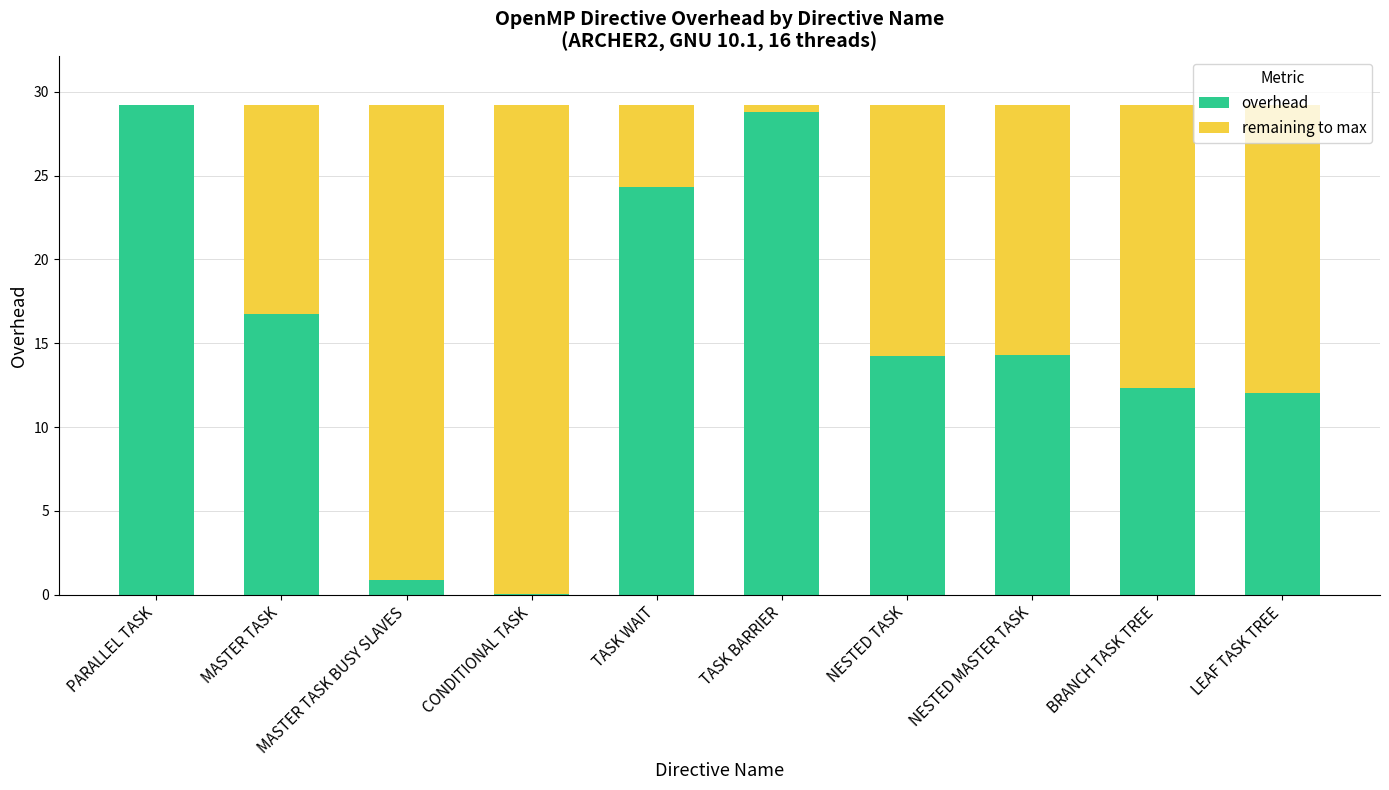

What is the total value across all series at MASTER TASK BUSY SLAVES?

29.2